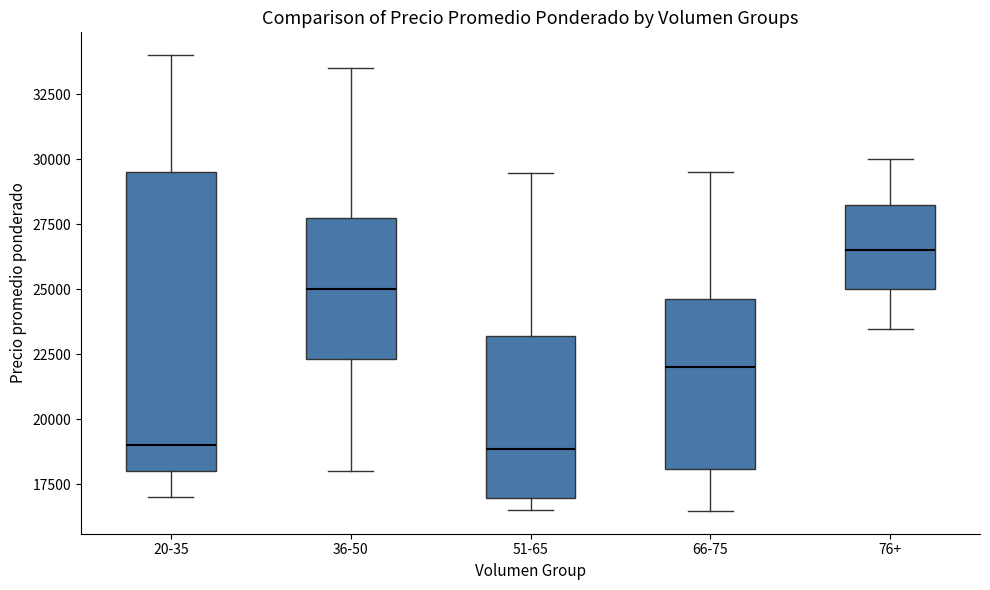

Reading left to right, transcribe this box plot: for each box, give where its median line is, the range the box spans, and where its two whiskers end, as read against the y-axis. The values are not printed on the chart, so give them approximately, as read against the axis.

20-35: median 19000, box 18000 to 29500, whiskers 17000 to 34000
36-50: median 25000, box 22500 to 28000, whiskers 18000 to 33500
51-65: median 19000, box 17000 to 23000, whiskers 16500 to 29500
66-75: median 22000, box 18000 to 24500, whiskers 16500 to 29500
76+: median 26500, box 25000 to 28500, whiskers 23500 to 30000